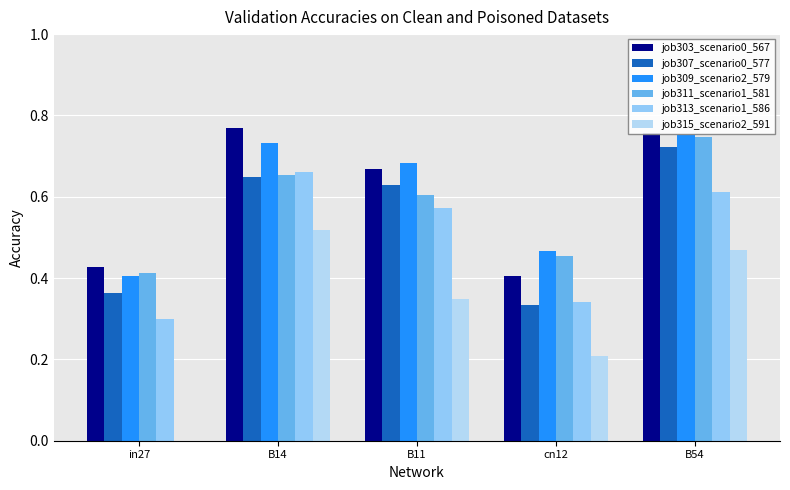

At which category is the sum across all series the highest?

B54